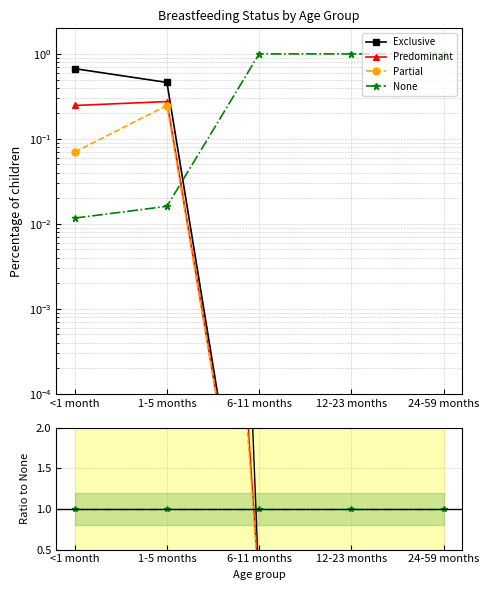

Where is the first local maximum for Partial?

1-5 months